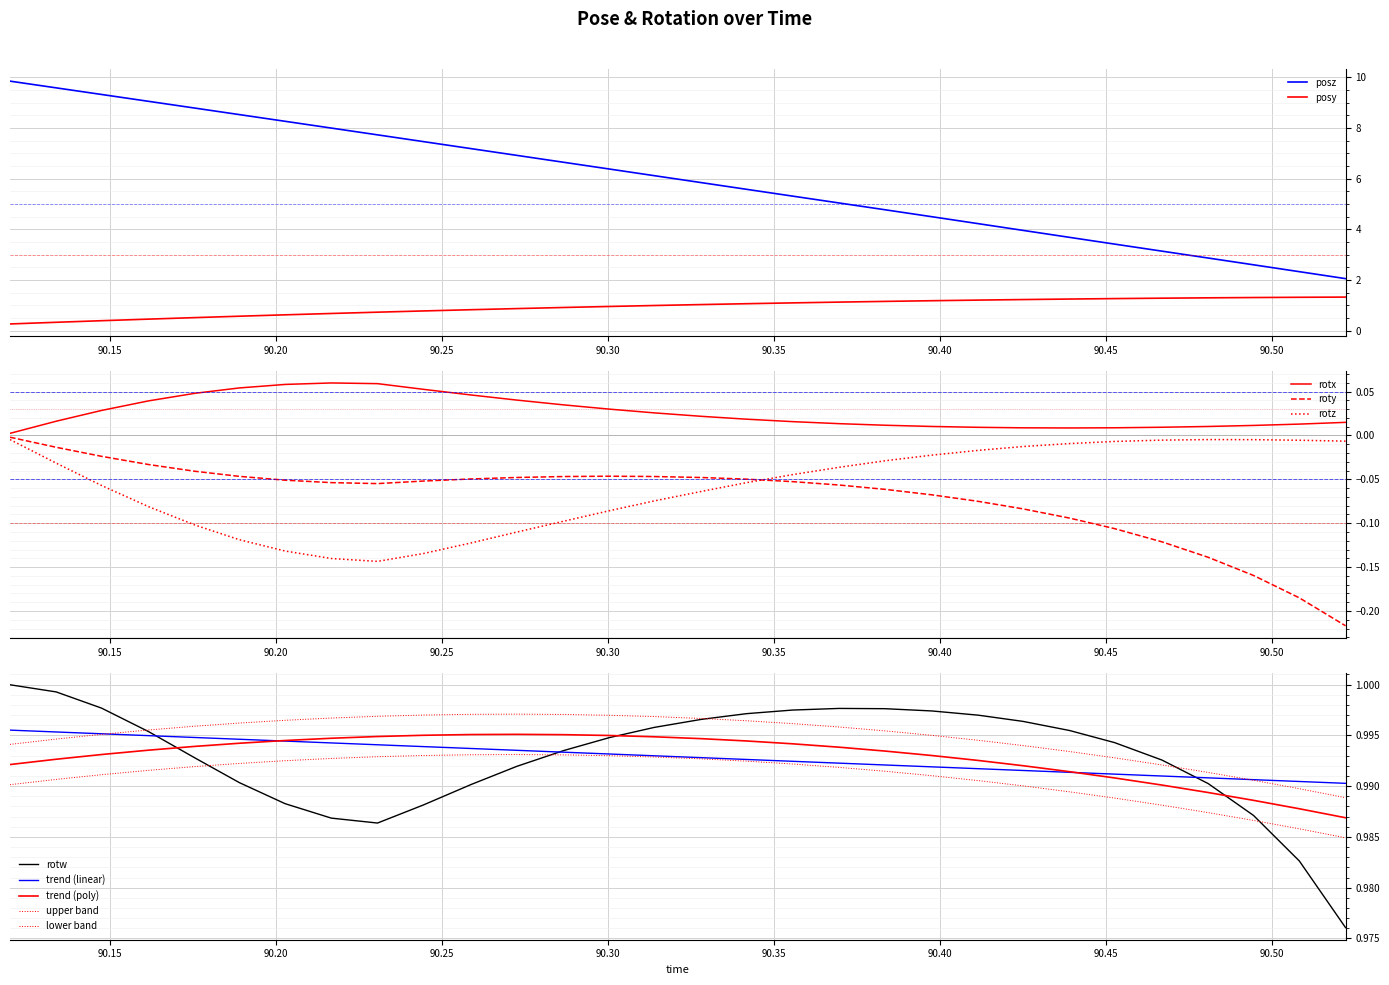

The value of rotx at 90.20276 is 0.1. True or false?

True